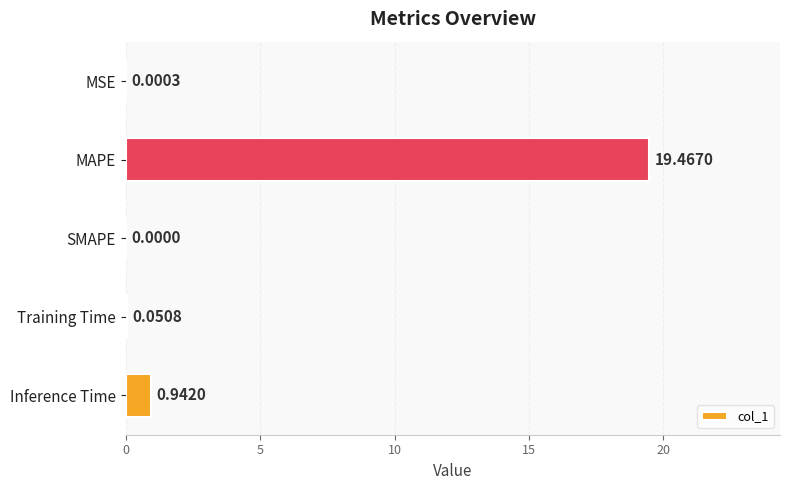

What is the sum of all values?

20.5